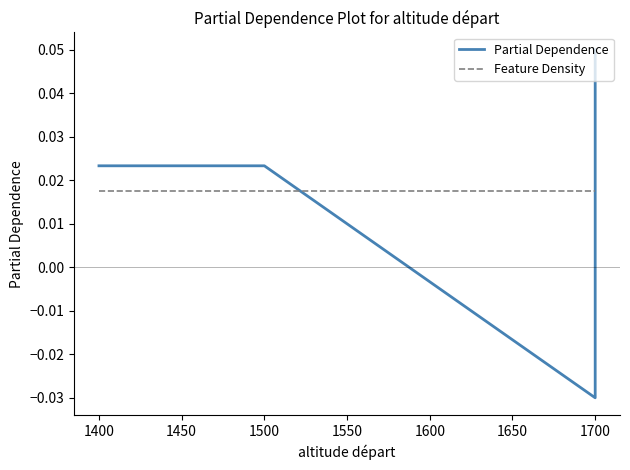

Reading left to right, transcribe all the data shown in this chart.

Partial Dependence: 0.0	0.0	0.0	0.0	0.0	0.0	-0.0	-0.0	-0.0	-0.0	-0.0	-0.0	0.0	0.0	0.0	0.0	0.0	0.1
Feature Density: 0.0	0.0	0.0	0.0	0.0	0.0	0.0	0.0	0.0	0.0	0.0	0.0	0.0	0.0	0.0	0.0	0.0	0.0